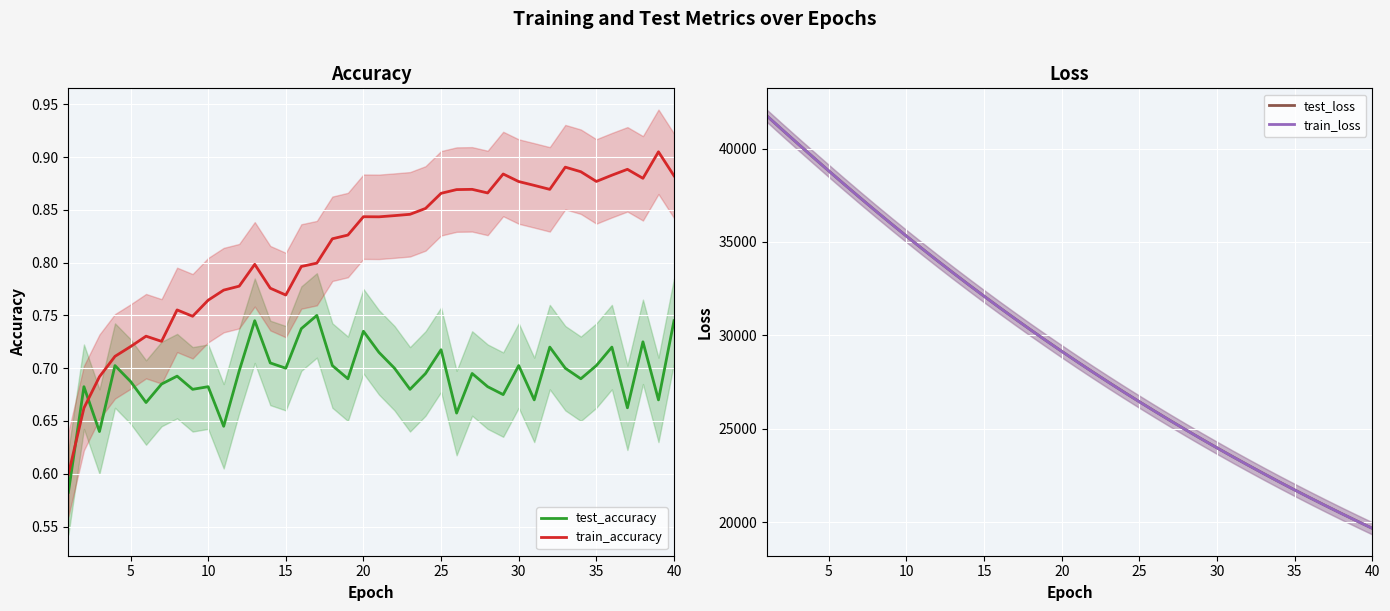

True or false: test_loss and train_accuracy cross at least once.

False